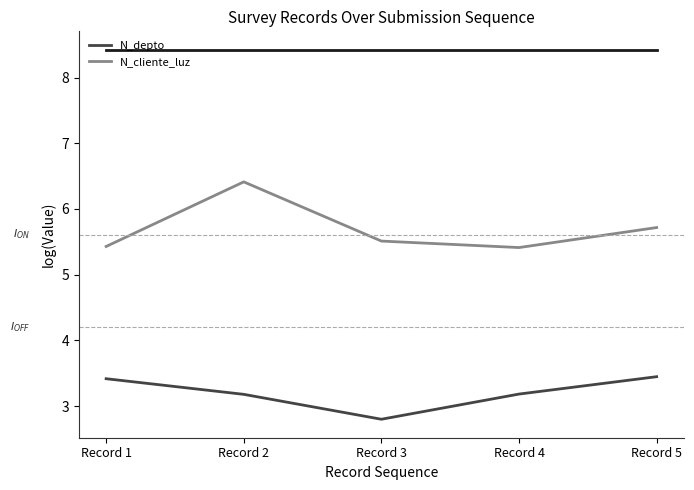

Which has a higher value, Record 1 or Record 4?

Record 1